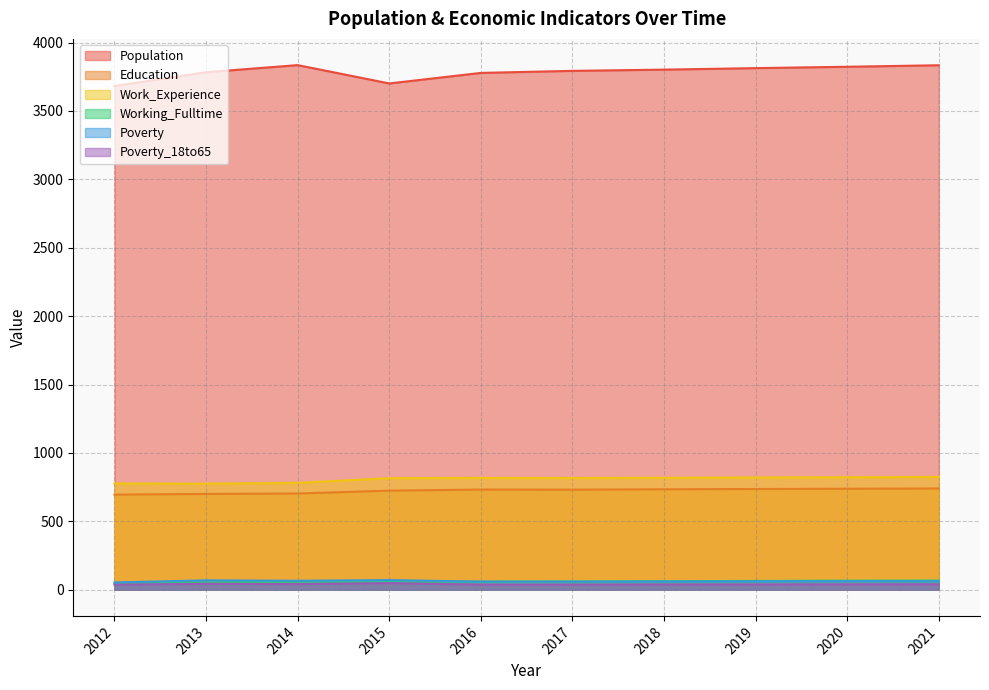

Where is Work_Experience nearest to the value 799?

2015